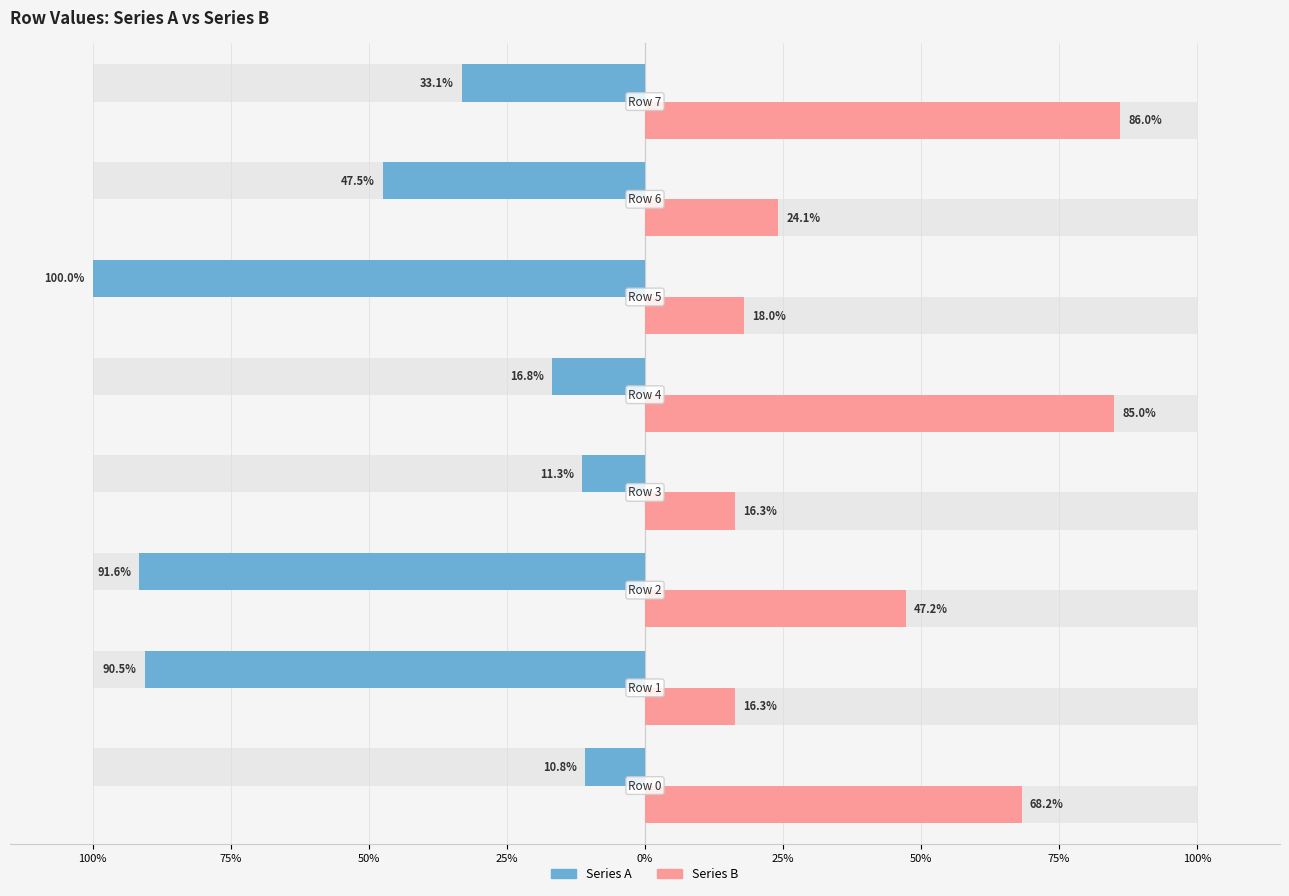

How many data points in Series B are above 47?

4